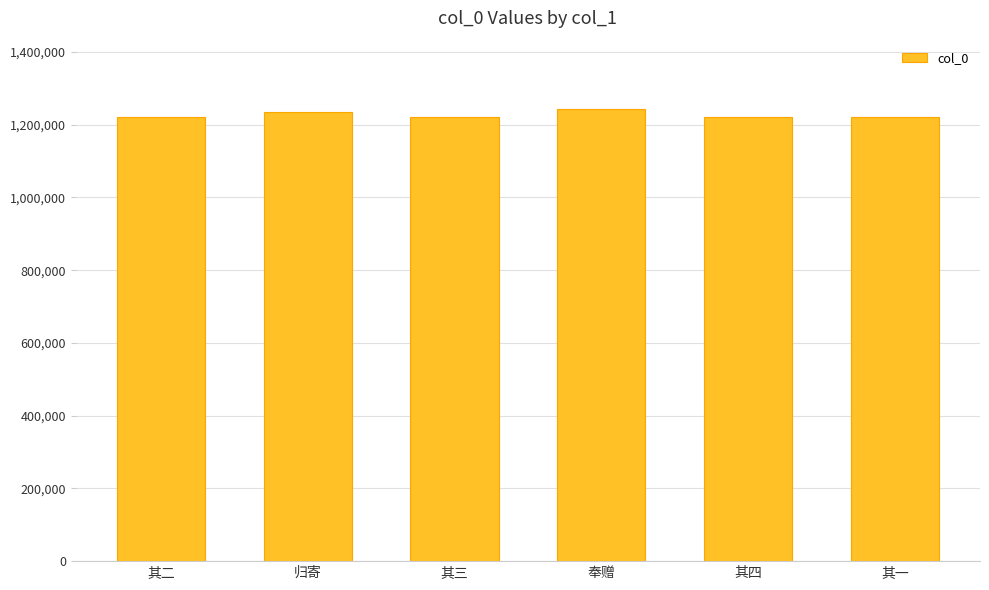

What is the maximum value shown in the chart?

1244270